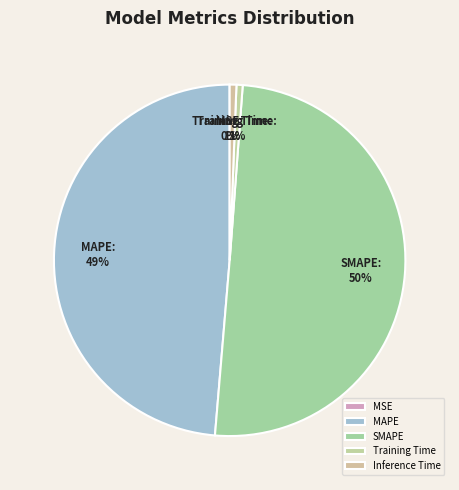

What percentage is the SMAPE slice, to the nearest percent?

50%